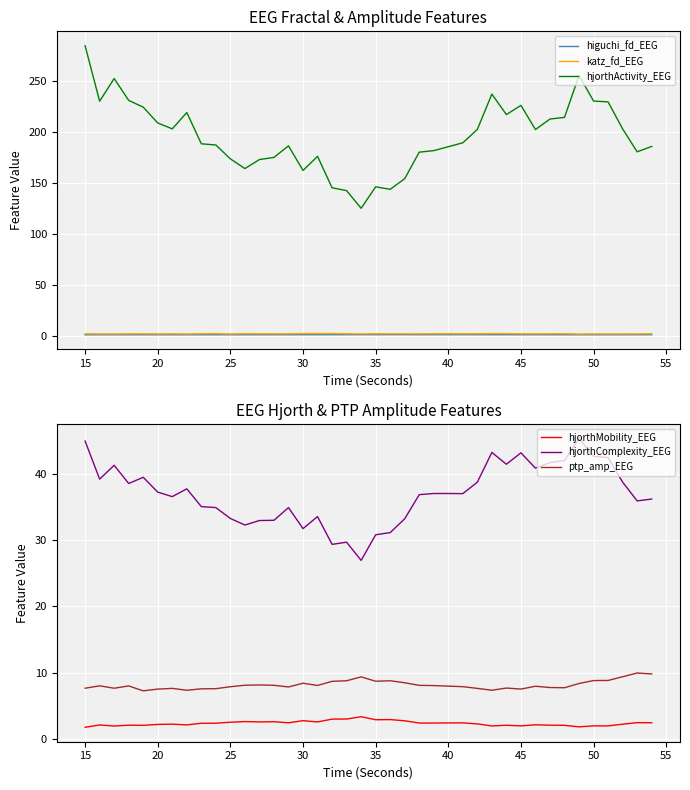

True or false: hjorthMobility_EEG and higuchi_fd_EEG intersect in this chart.

False